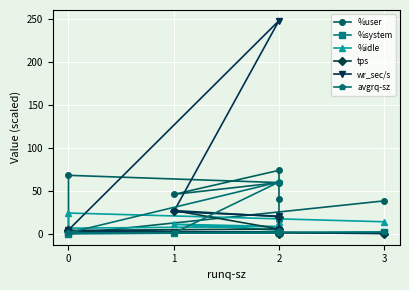

What are all the series names shown in the legend?

%user, %system, %idle, tps, wr_sec/s, avgrq-sz